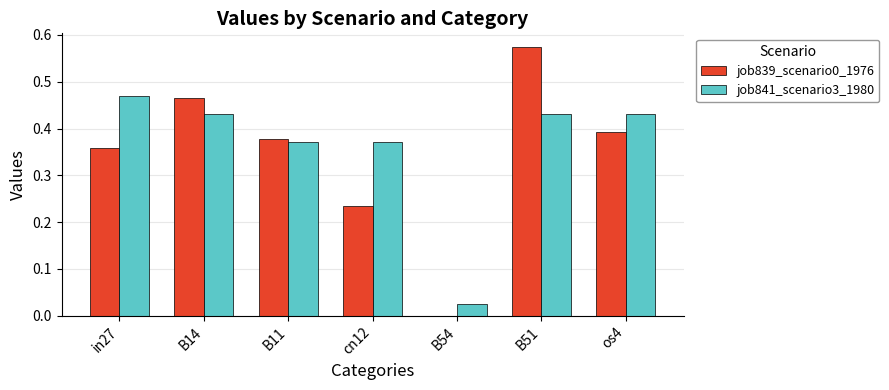

Is it true that job839_scenario0_1976 equals 0.2 at B54?

False